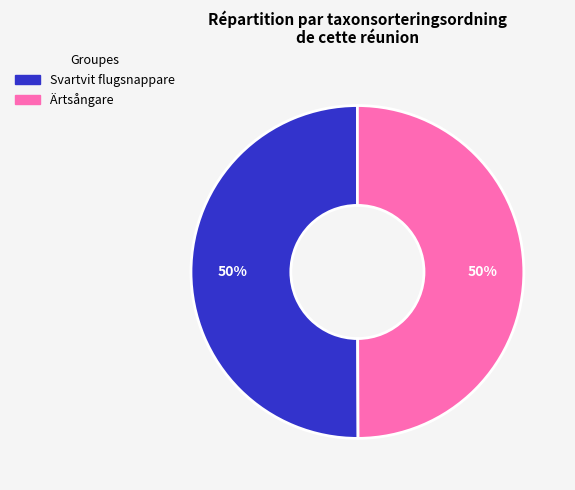

How many slices are in this pie chart?

2